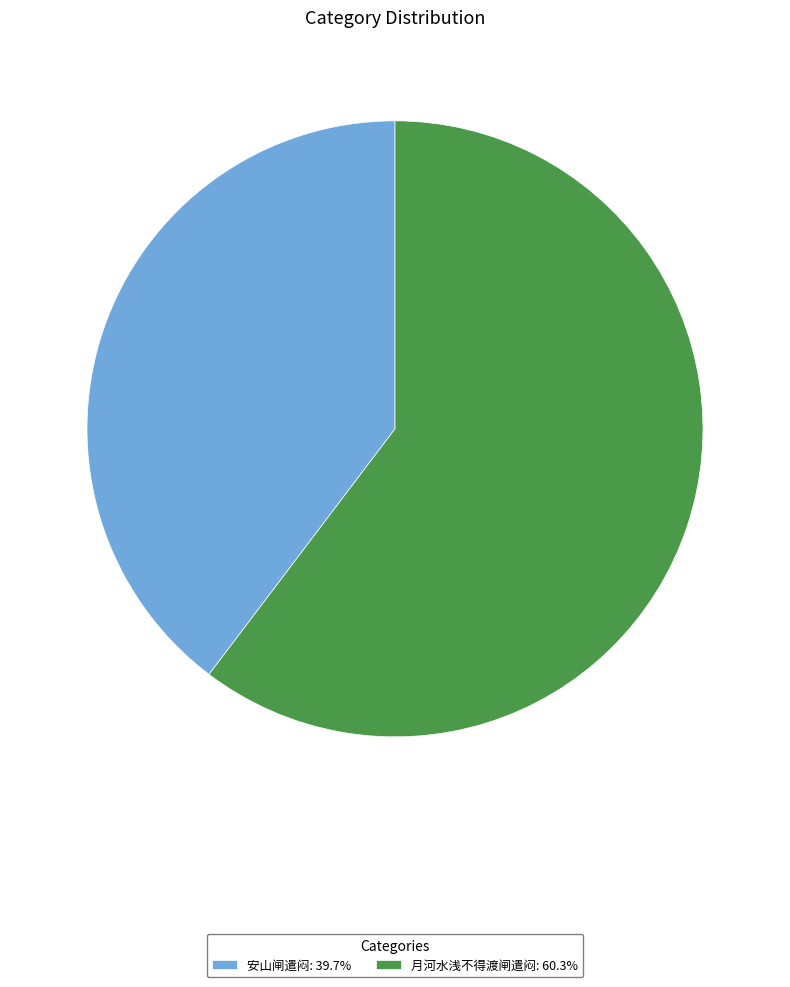

What is the ratio of the value at 月河水浅不得渡闸遣闷: 60.3% to the value at 安山闸遣闷: 39.7%?

1.5